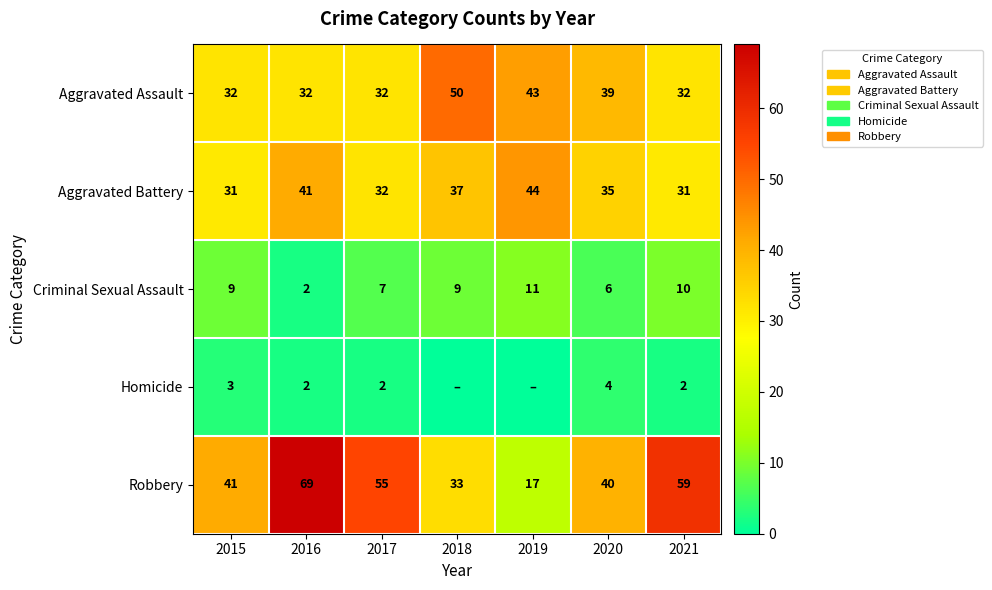

Which category has the highest value across all series?

2016